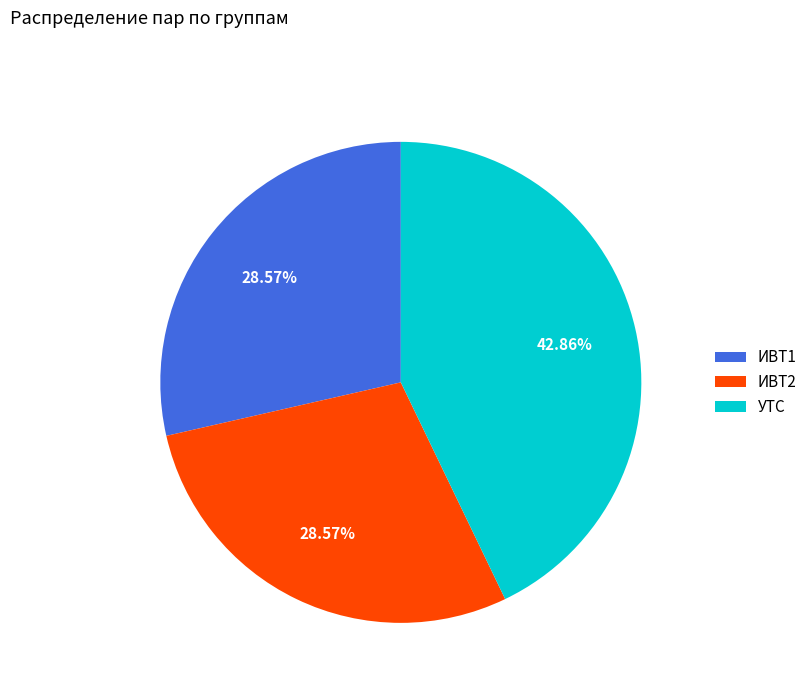

To the nearest percent, what percentage of the pie is ИВТ1?

29%